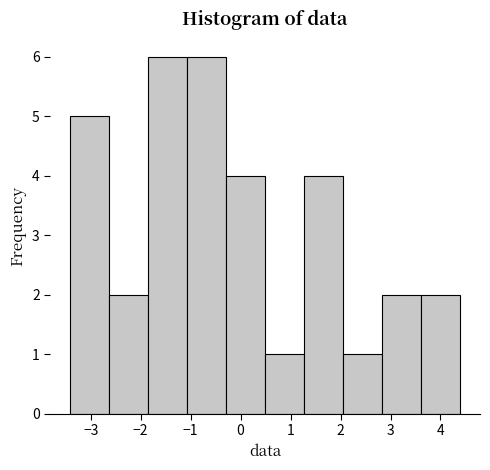

Reading left to right, transcribe this chart: for each bar, give the range it covers on the x-axis and its height. Neither the bar edges nor the heights are printed on the chart, so give them approximately, as read against the axes.

-3.4 to -2.6: 5
-2.6 to -1.9: 2
-1.9 to -1.1: 6
-1.1 to -0.3: 6
-0.3 to 0.5: 4
0.5 to 1.3: 1
1.3 to 2.1: 4
2.1 to 2.8: 1
2.8 to 3.6: 2
3.6 to 4.4: 2